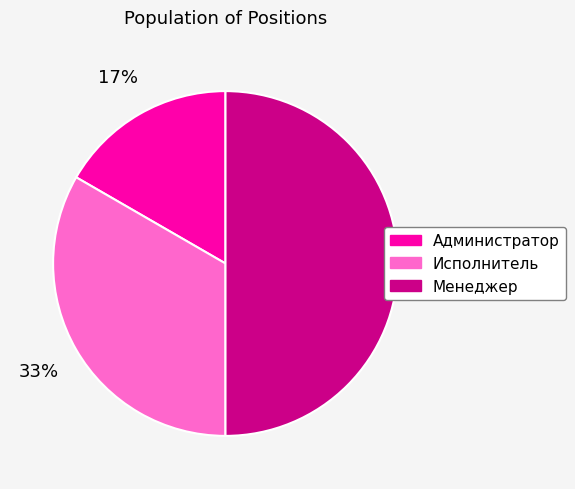

What is the ratio of the value at Менеджер to the value at Исполнитель?

1.5